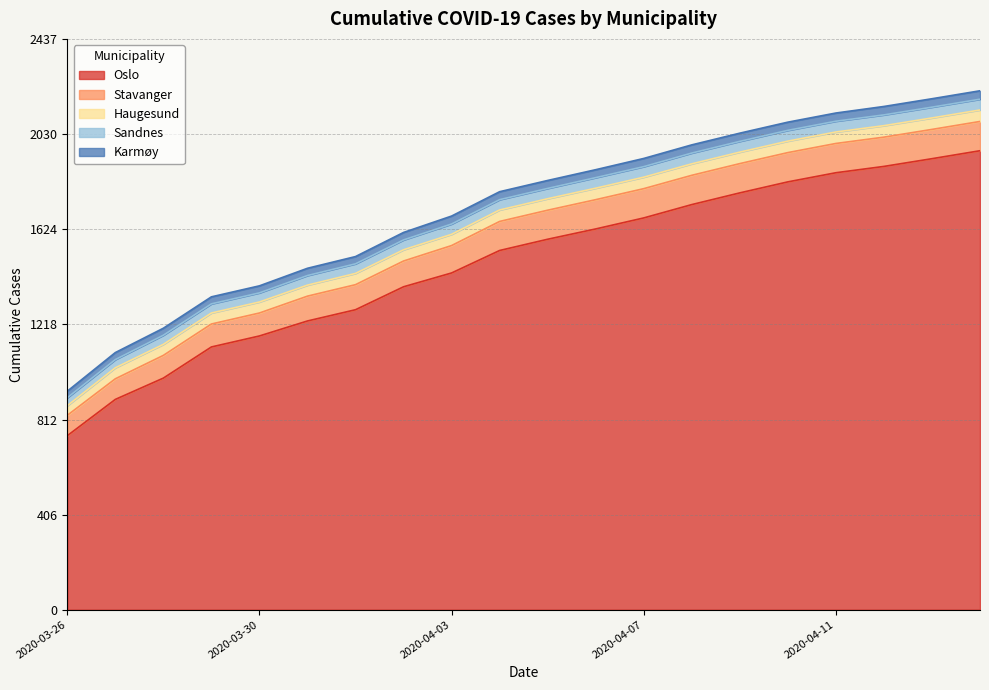

True or false: Haugesund and Stavanger intersect in this chart.

False